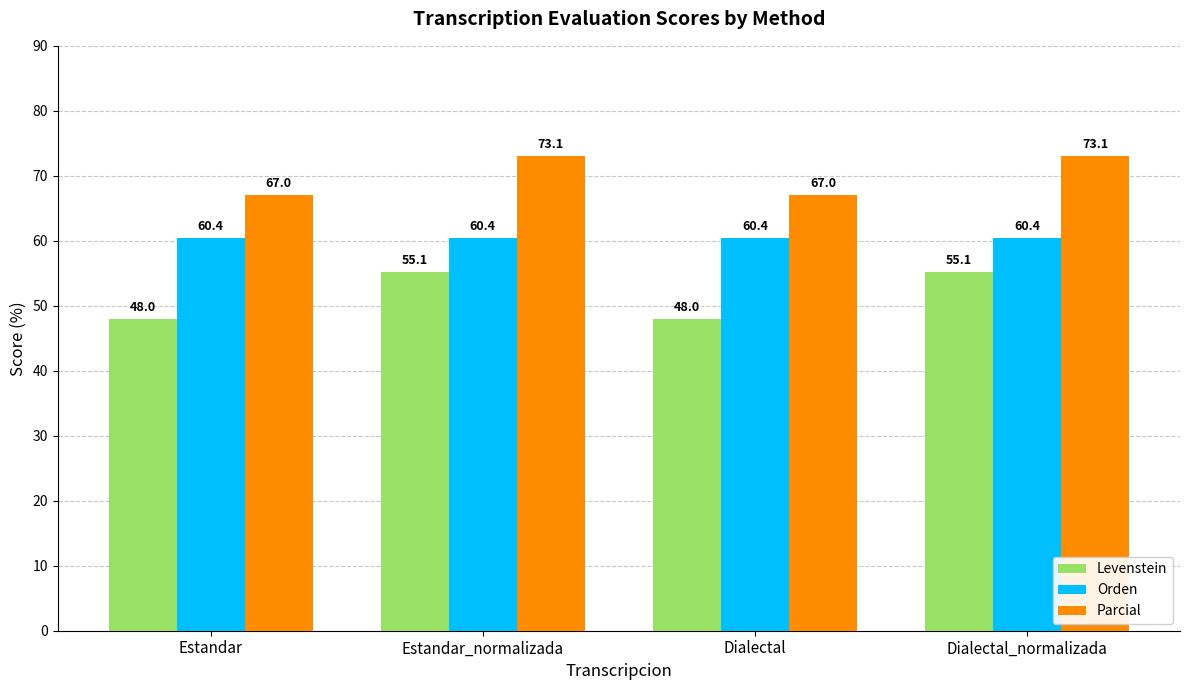

Is the value of Orden at Estandar greater than the value of Parcial at Dialectal_normalizada?

No